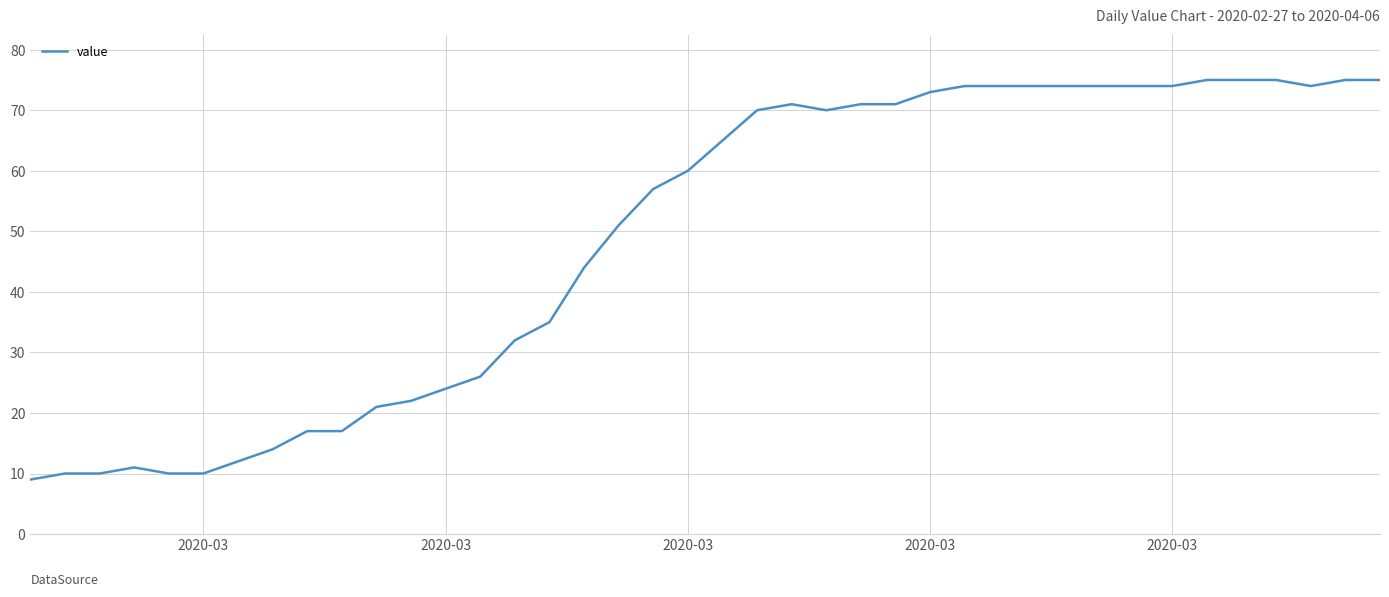

Count the number of data series in this chart.

1